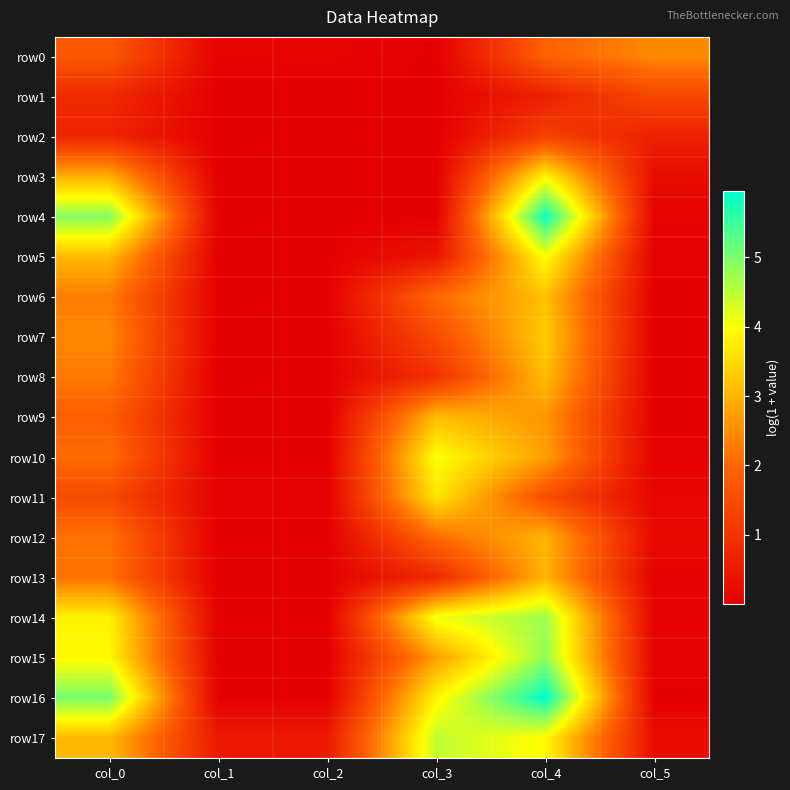

At how many categories does at least one series exceed 3?

3